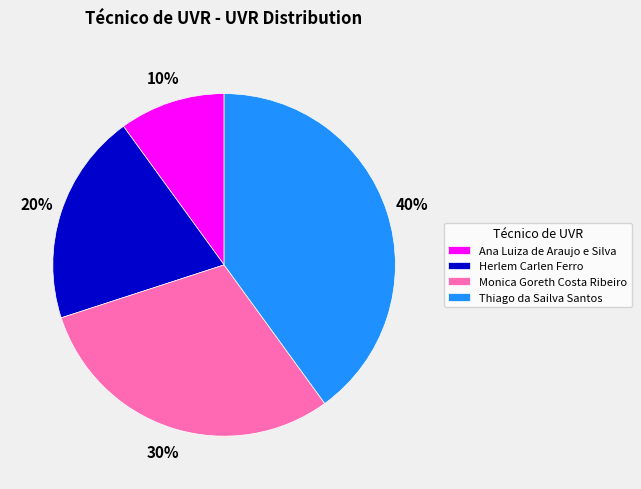

Does Herlem Carlen Ferro account for over 50% of the chart?

No